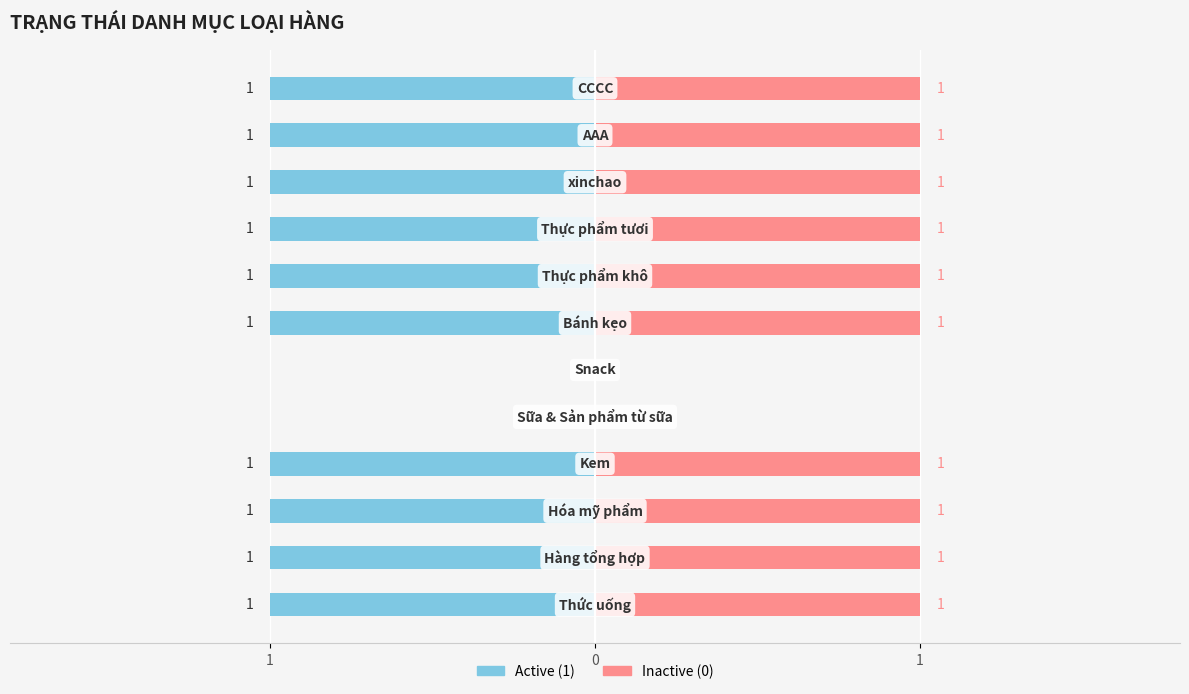

What is the average value of the TrangThai (Inactive) series?

1